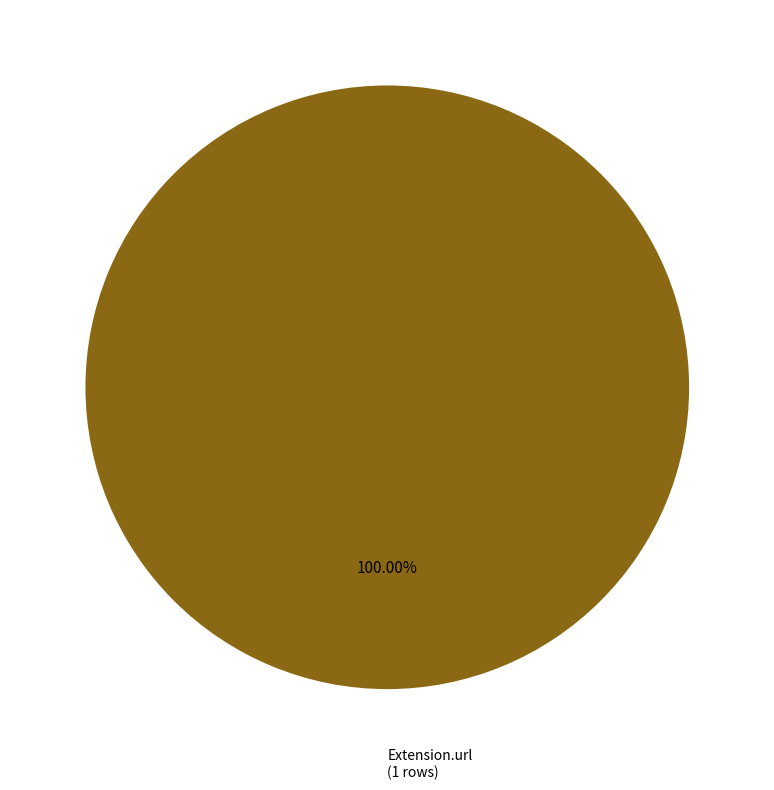

Does any single category account for the majority?

Yes